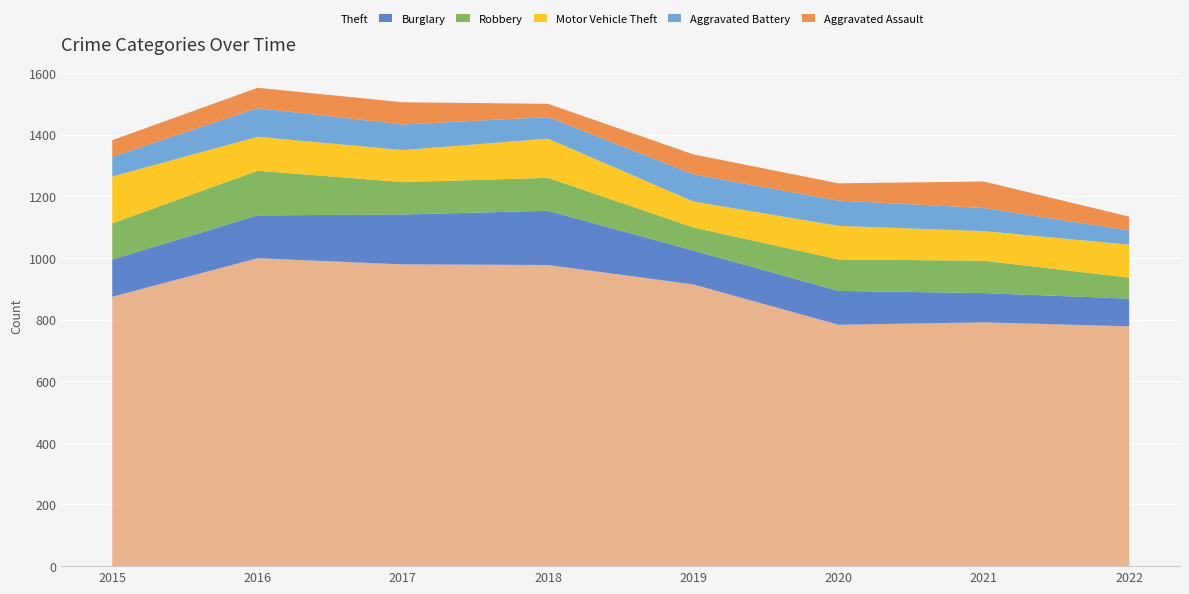

What is the value of the Robbery point at the 8th from the left?

68